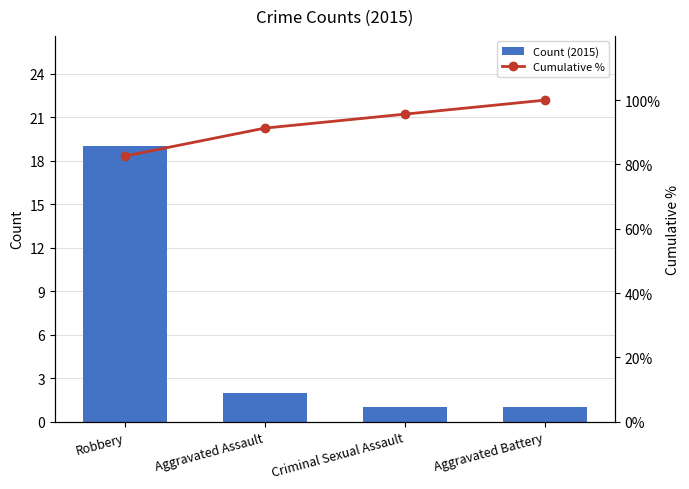

At which category does the chart reach its peak across all series?

Aggravated Battery